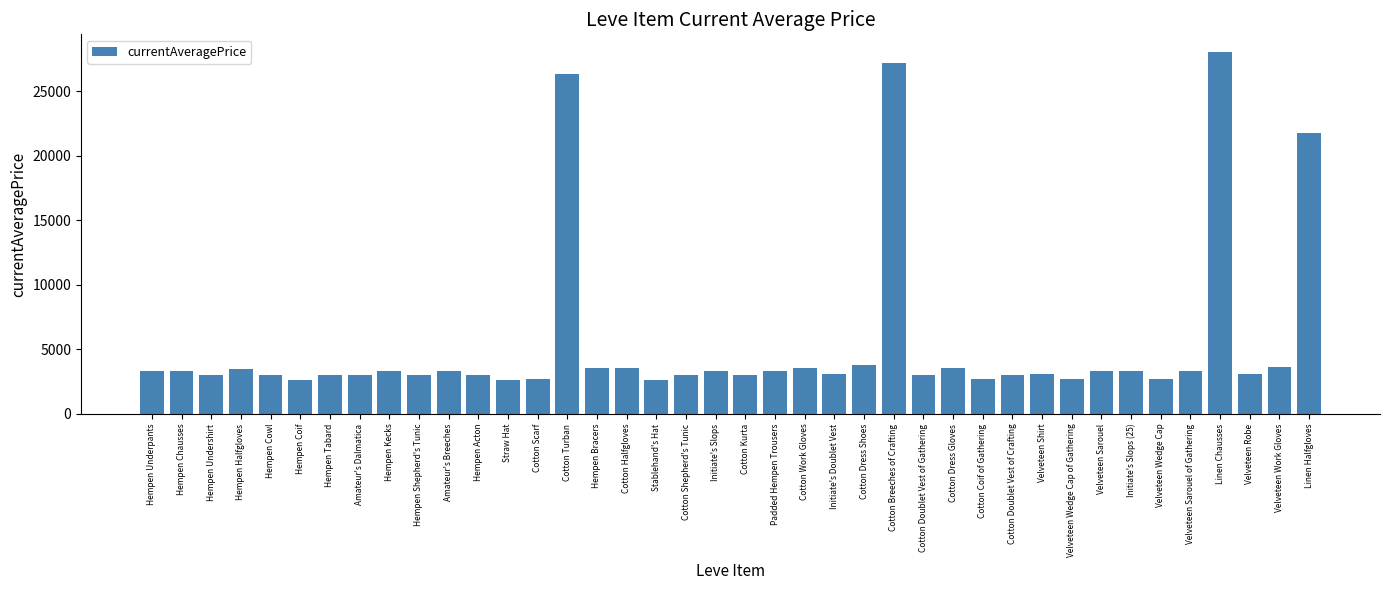

What is the label of the 27th bar from the right?

Cotton Scarf